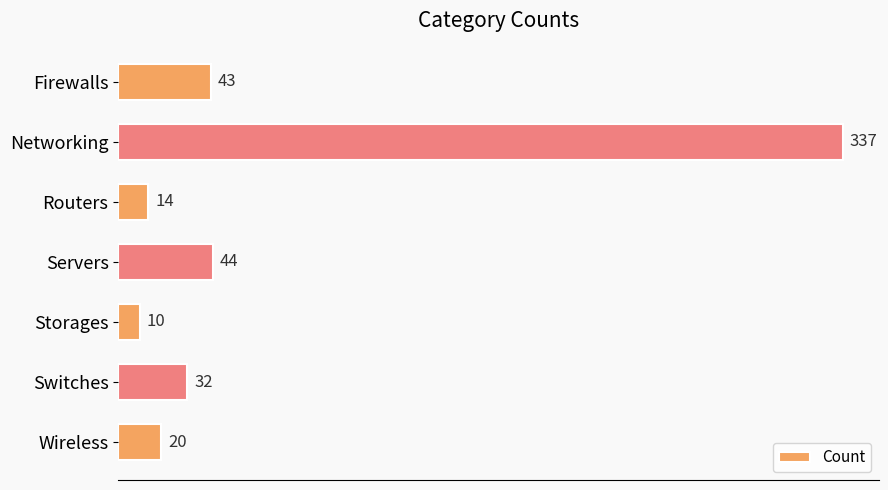

What is the maximum value shown in the chart?

337